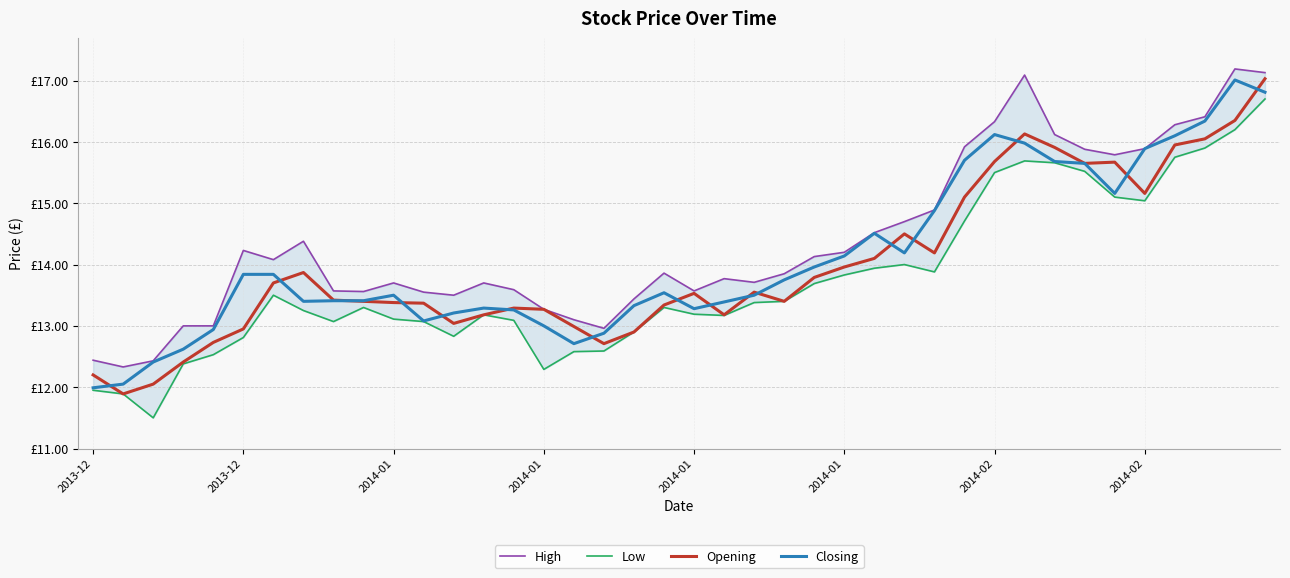

List the series in order of their overall mean, lowest first.

Low, Opening, Closing, High